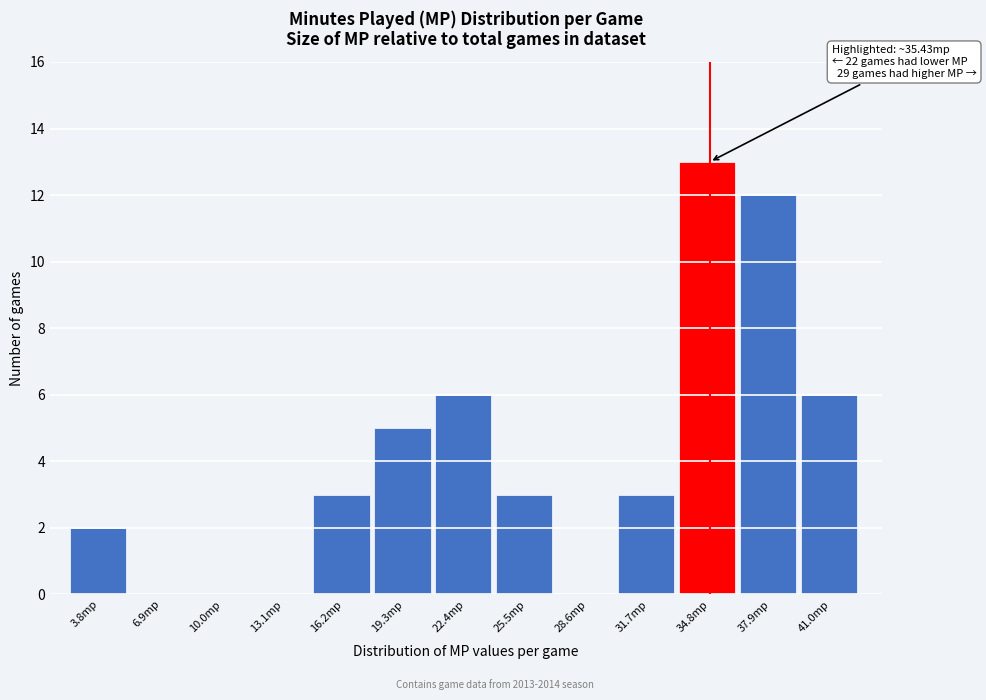

Reading left to right, what are all the values shown in this chart?

3.8mp=2	6.9mp=0	10.0mp=0	13.1mp=0	16.2mp=3	19.3mp=5	22.4mp=6	25.5mp=3	28.6mp=0	31.7mp=3	34.8mp=13	37.9mp=12	41.0mp=6